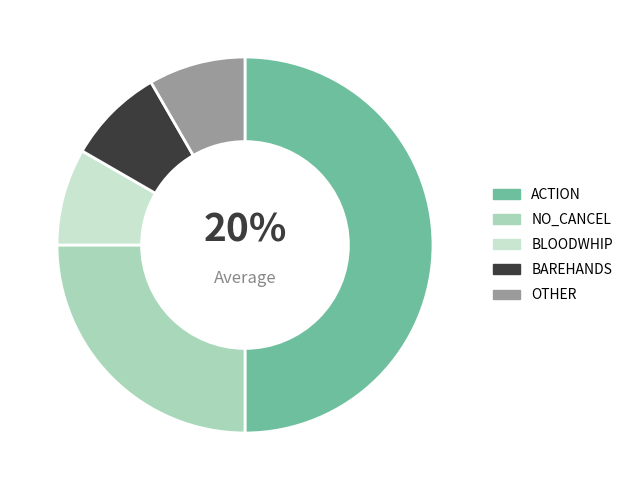

Is it true that BAREHANDS is 13% of the pie?

False